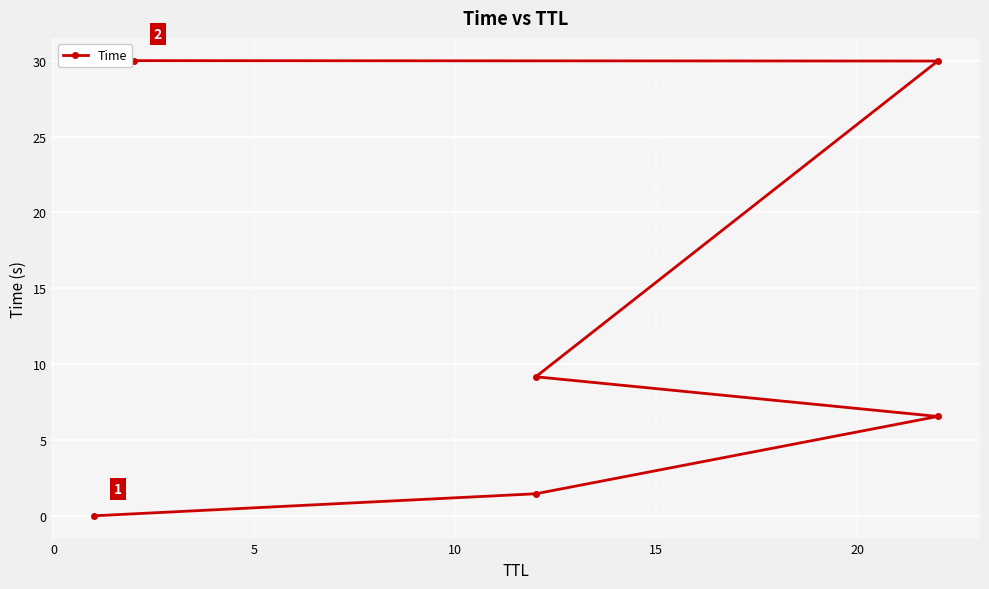

What is the difference between the values at 10 and 5?

2.6